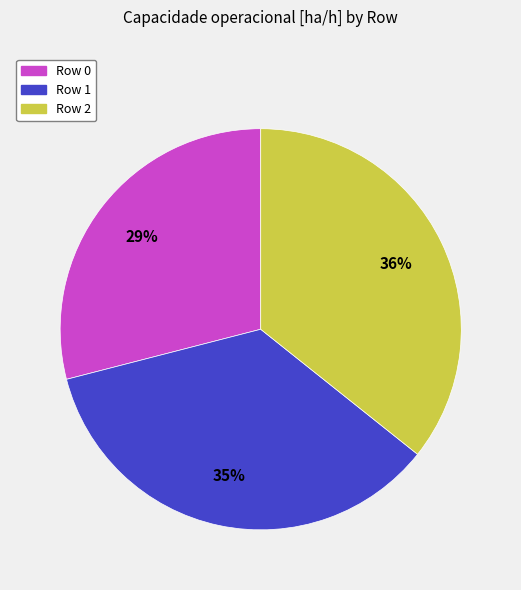

Which slice is the smallest?

Row 0